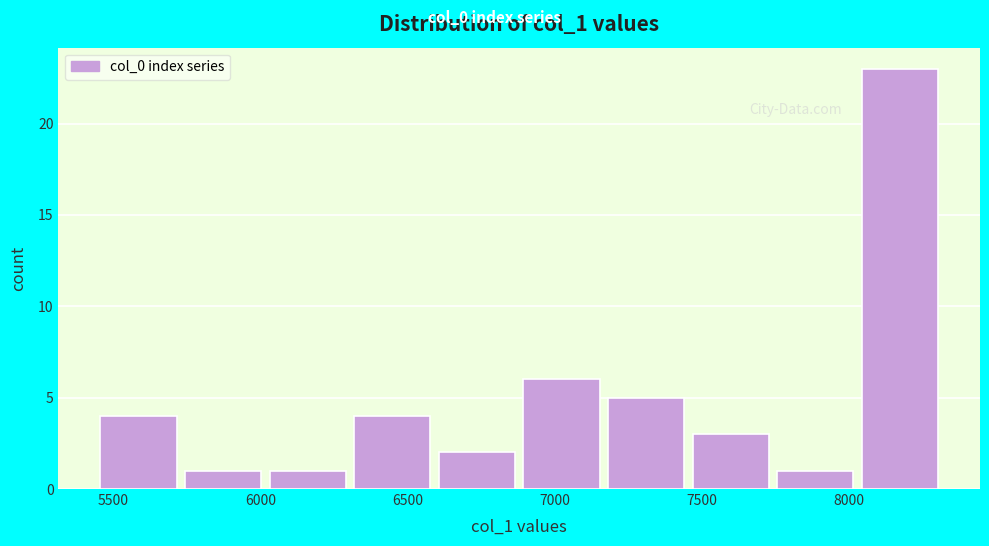

Reading left to right, list every bar in this chart as the range it spans on the x-axis followed by its height. Neither the bar edges nor the heights are printed on the chart, so give them approximately, as read against the axes.

5450 to 5750: 4
5750 to 6050: 1
6050 to 6300: 1
6300 to 6600: 4
6600 to 6900: 2
6900 to 7200: 6
7200 to 7450: 5
7450 to 7750: 3
7750 to 8050: 1
8050 to 8350: 23